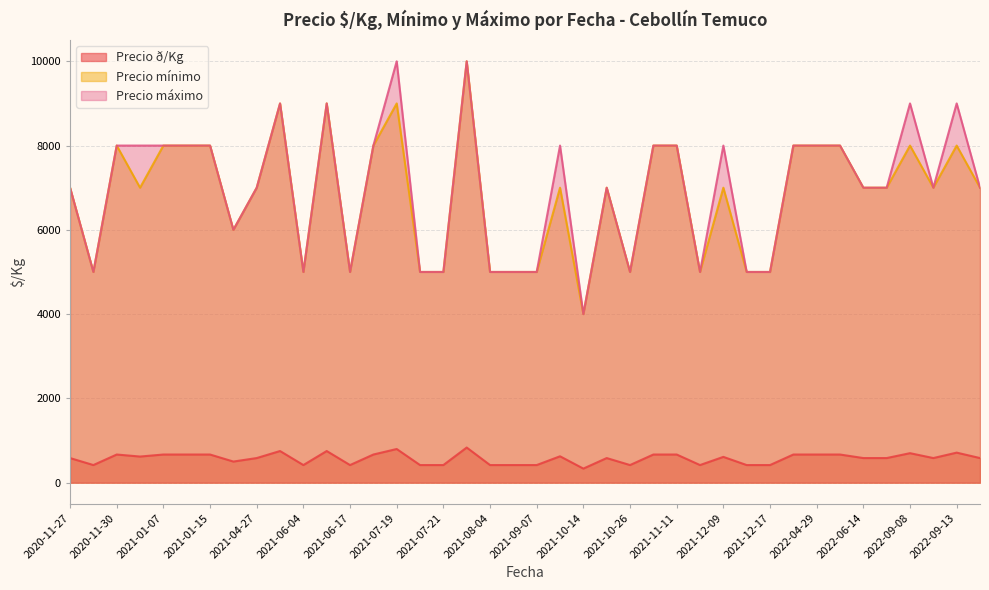

Which series changed the most between 2021-12-09 and 2021-12-09?

Precio máximo